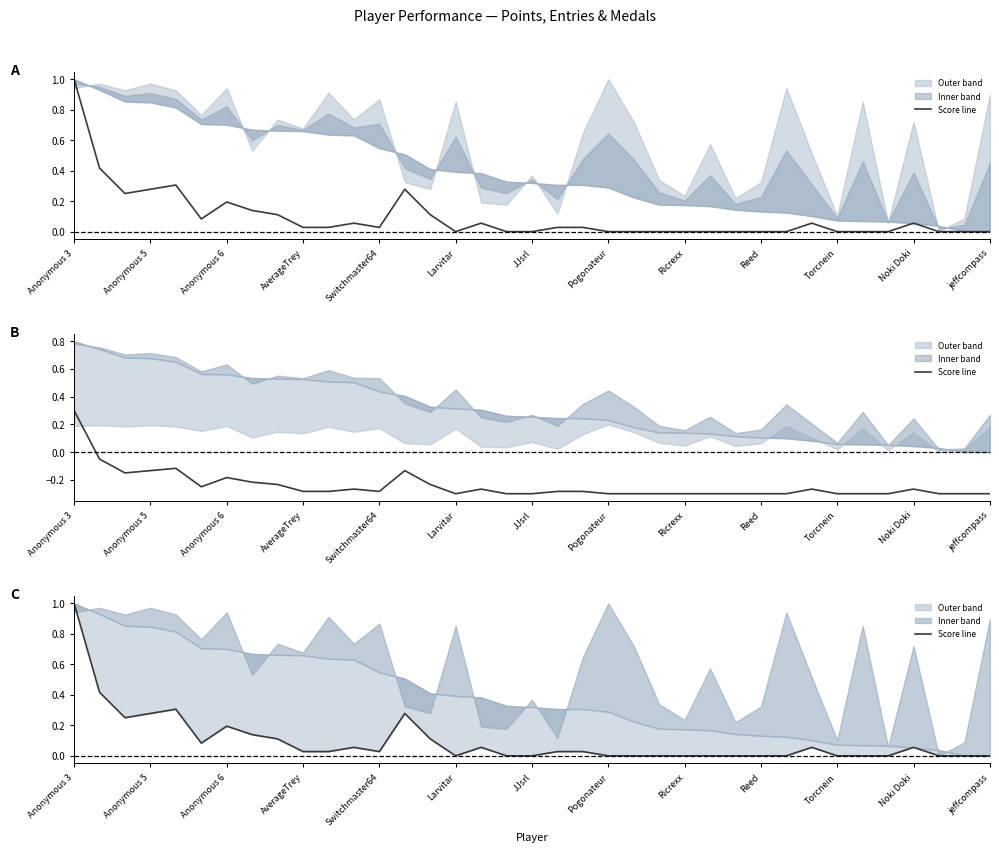

What is the difference between the maximum and minimum values?

1.0